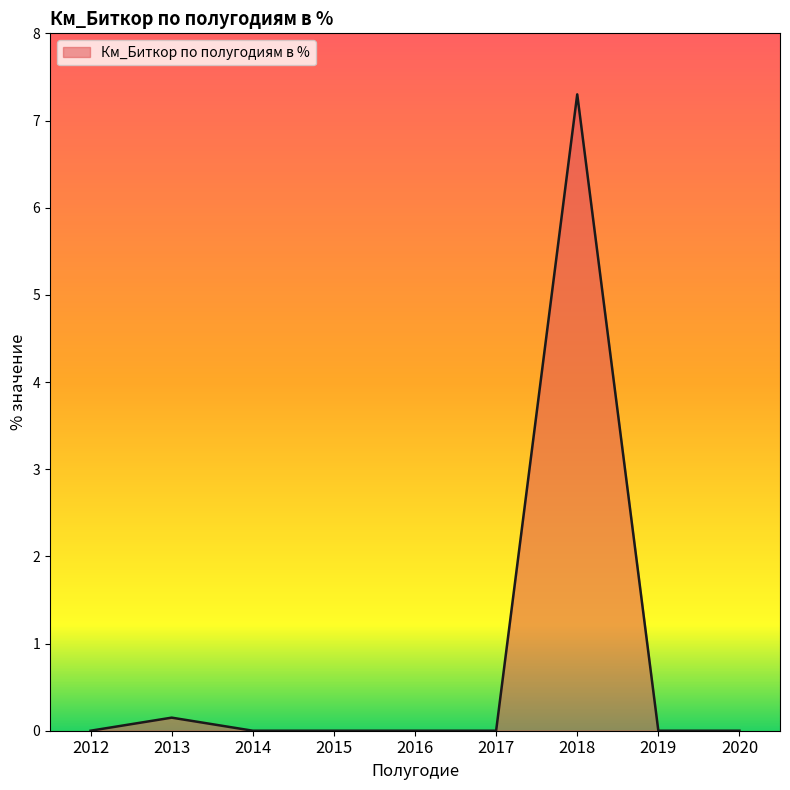

What is the change in value from 2015 to 2018?

+7.3